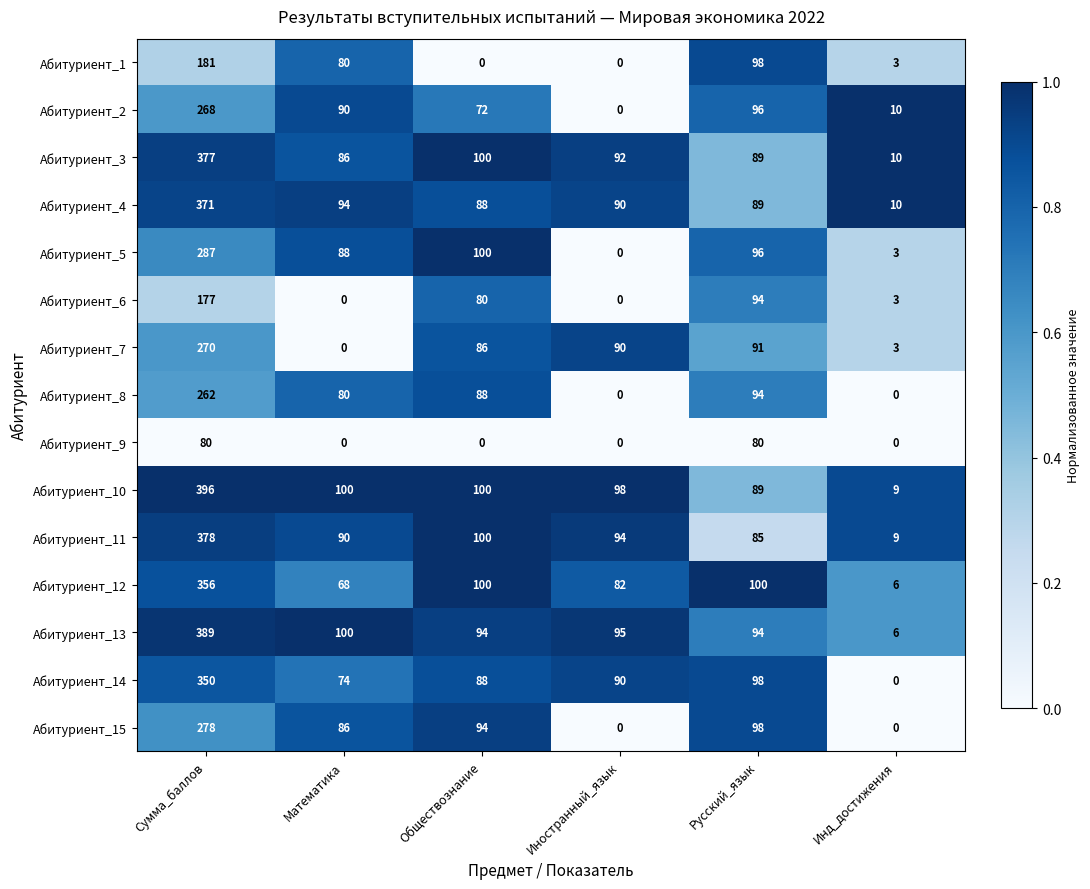

At which label does Абитуриент_11 first exceed 94?

Сумма_баллов